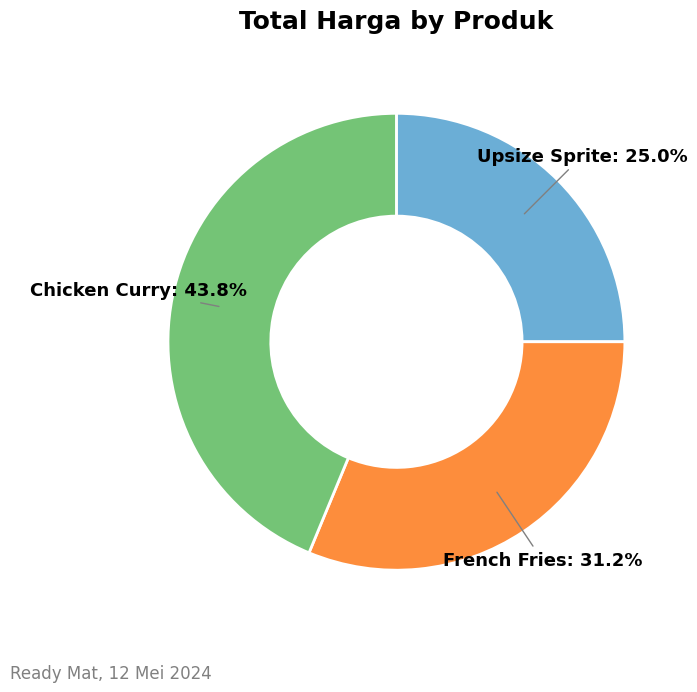

What percentage is the Chicken Curry slice, to the nearest percent?

44%